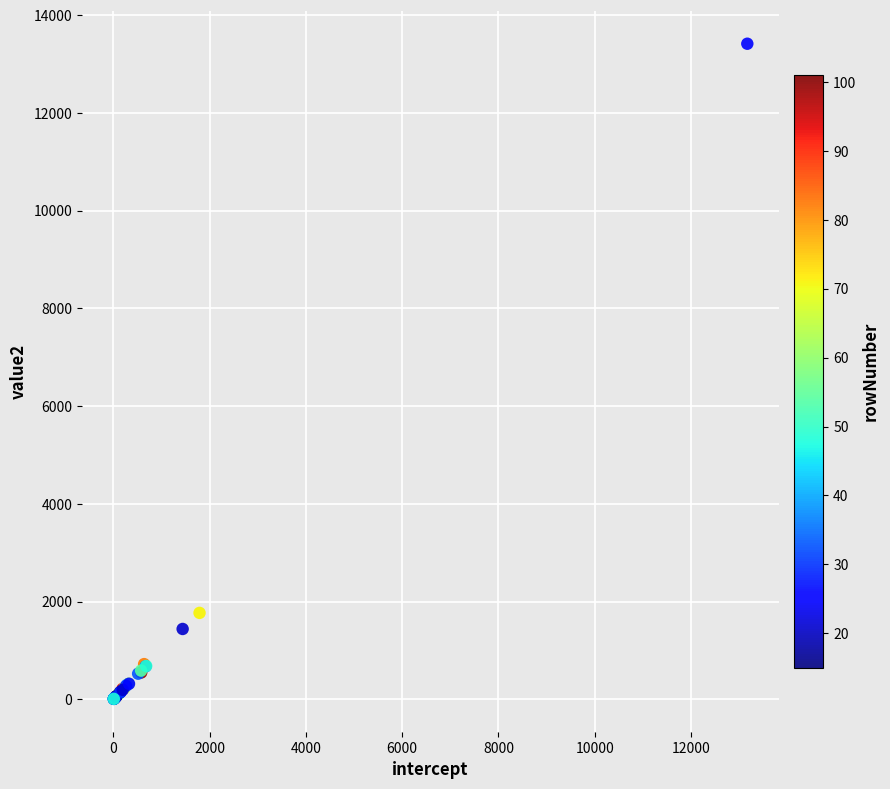

What Y value in the scatter plot is closest to 6711?

1769.1